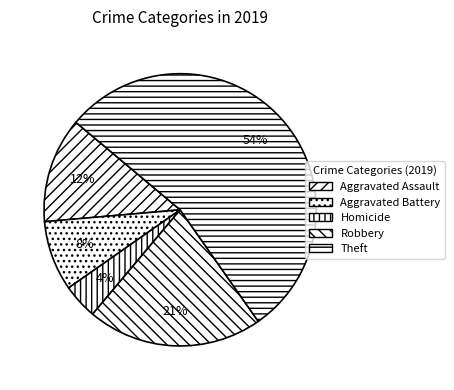

Is it true that Homicide is 19% of the pie?

False